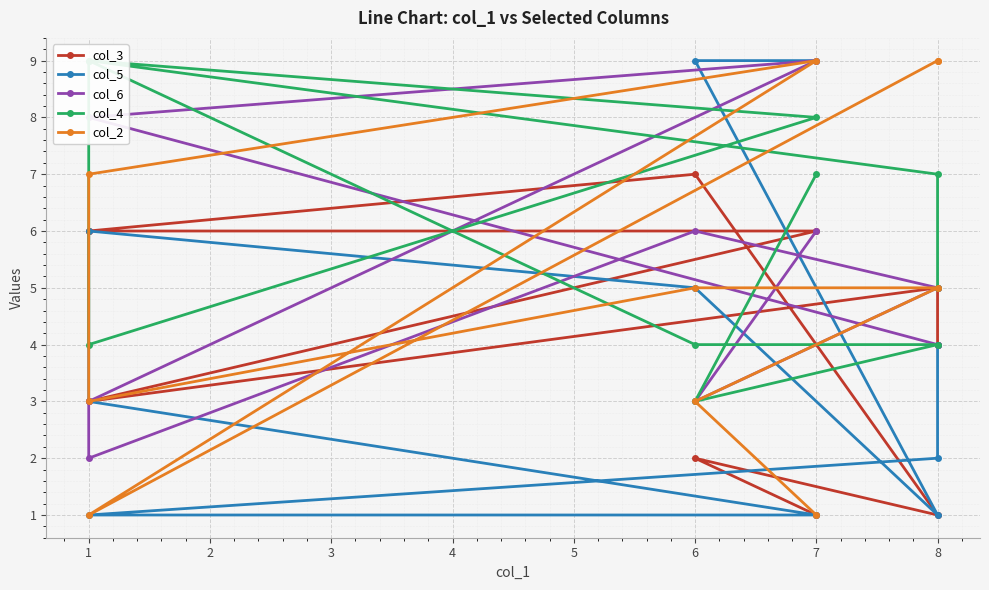

Reading right to left, extract all data points from this chart.

col_3: 4	5	3	6	6	6	7	1	2	1
col_5: 4	2	1	1	3	6	5	1	9	9
col_6: 4	4	8	9	3	2	6	5	3	6
col_4: 5	7	9	8	4	9	4	4	3	7
col_2: 9	9	1	9	7	3	5	5	3	1